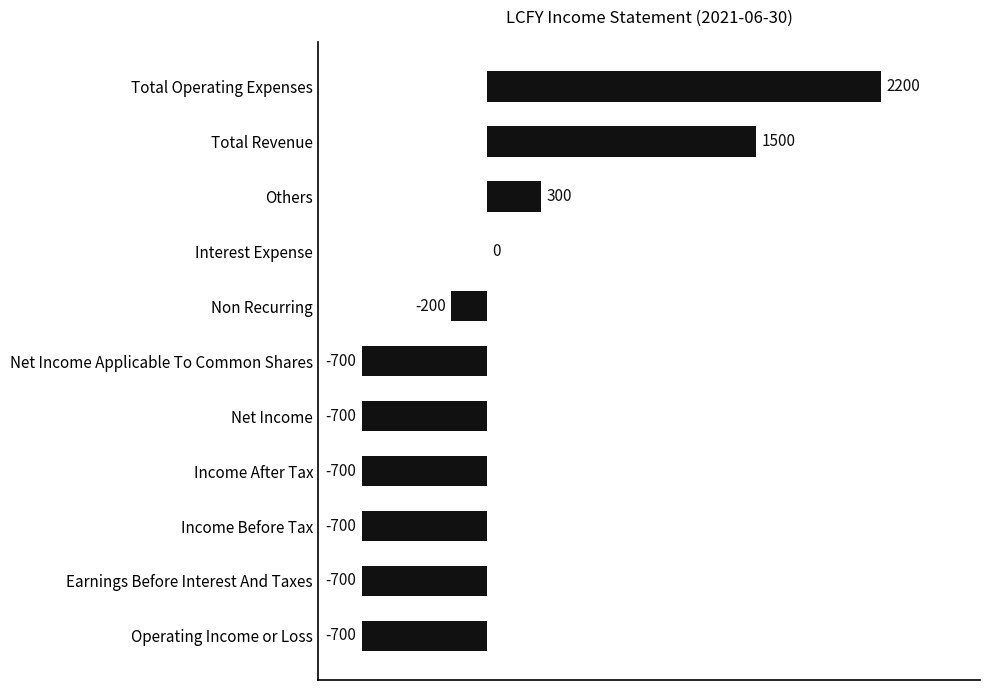

What is the sum of all values?

-400